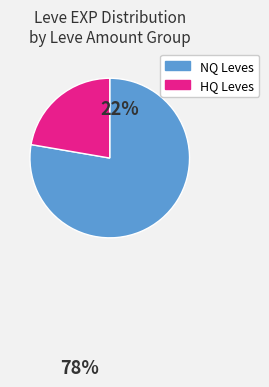

Is there a majority slice in this chart?

Yes